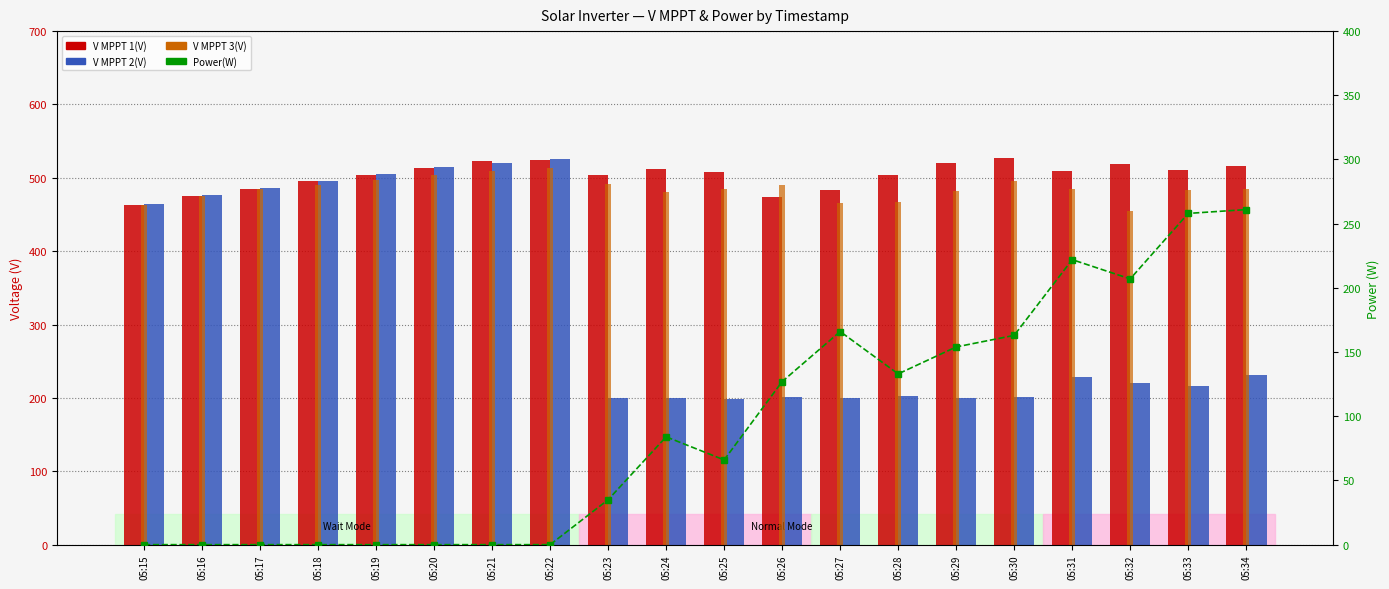

Which label corresponds to the smallest value in the chart?

05:15